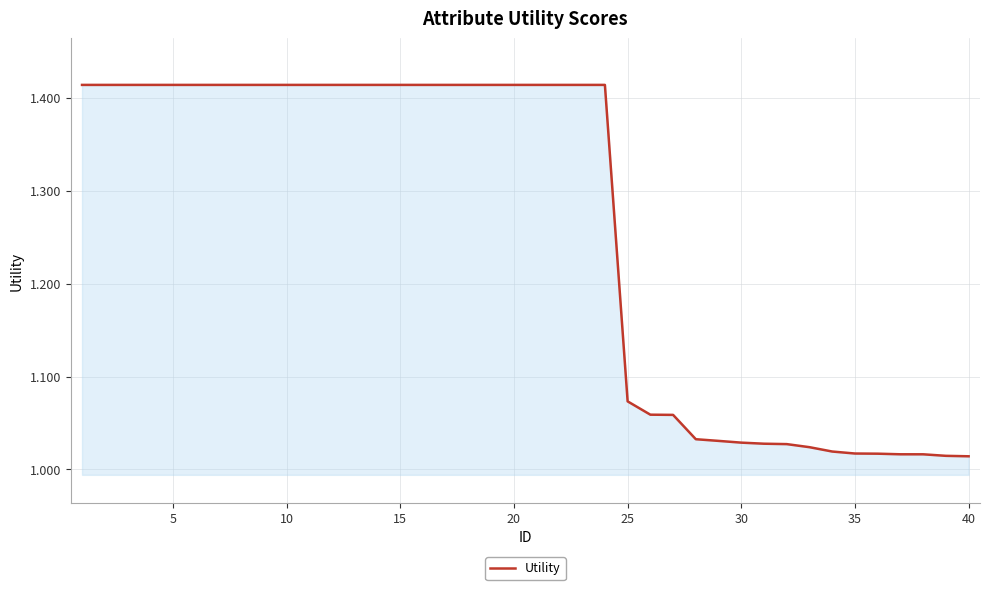

The chart shows a value of 1.0 at 10. True or false?

False